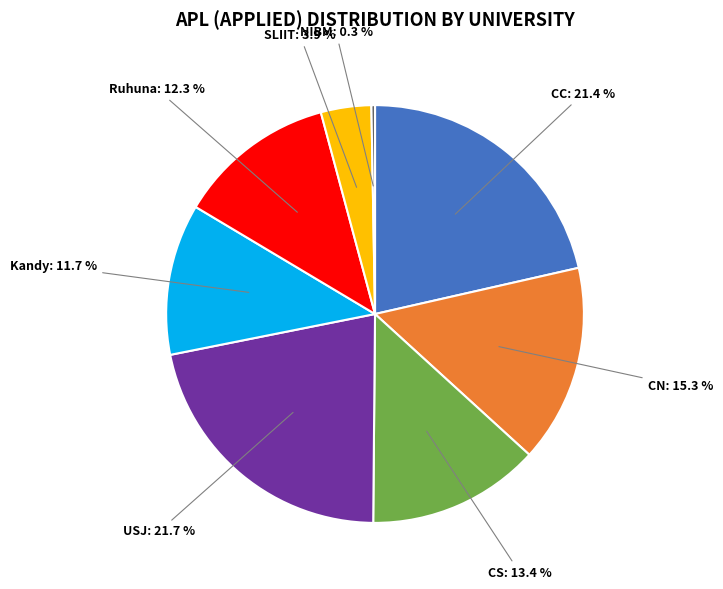

Does any single category account for the majority?

No